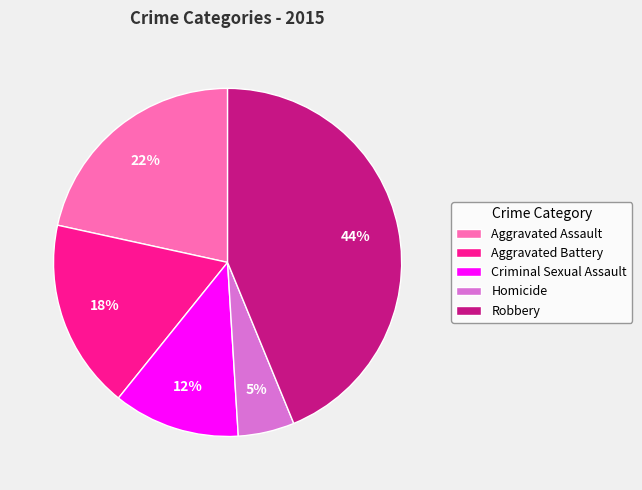

True or false: Aggravated Battery accounts for 18% of the total.

True